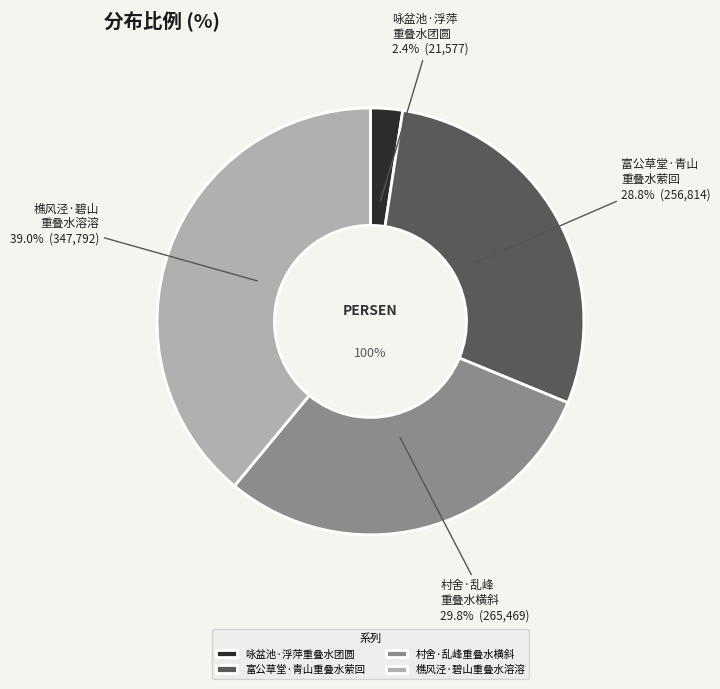

Is it true that 樵风泾·碧山重叠水溶溶 is 39% of the pie?

True